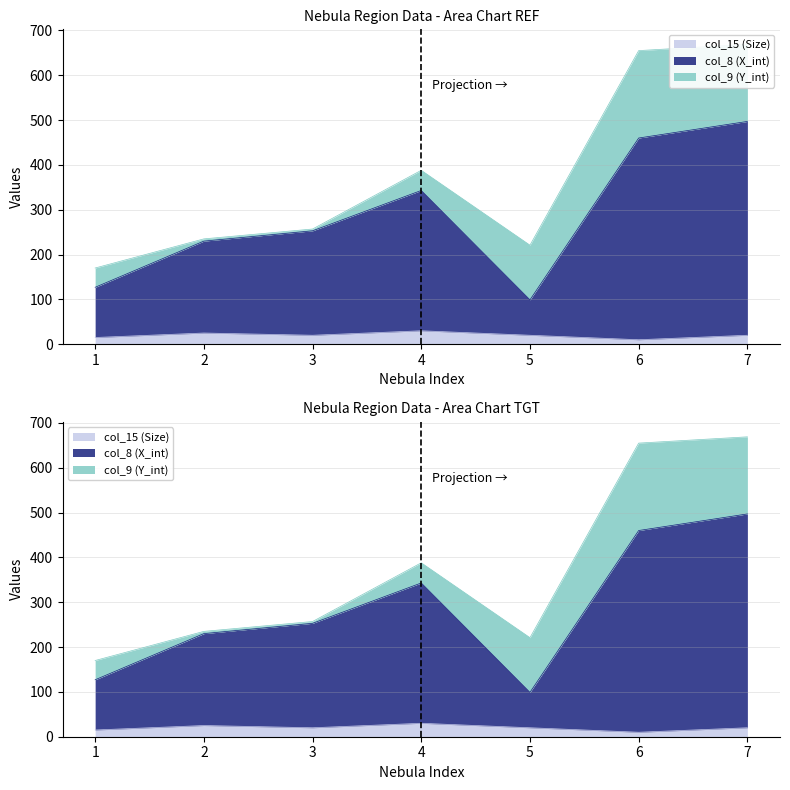

Between 2 and 5, which series saw the biggest shift?

col_8 (X_int)